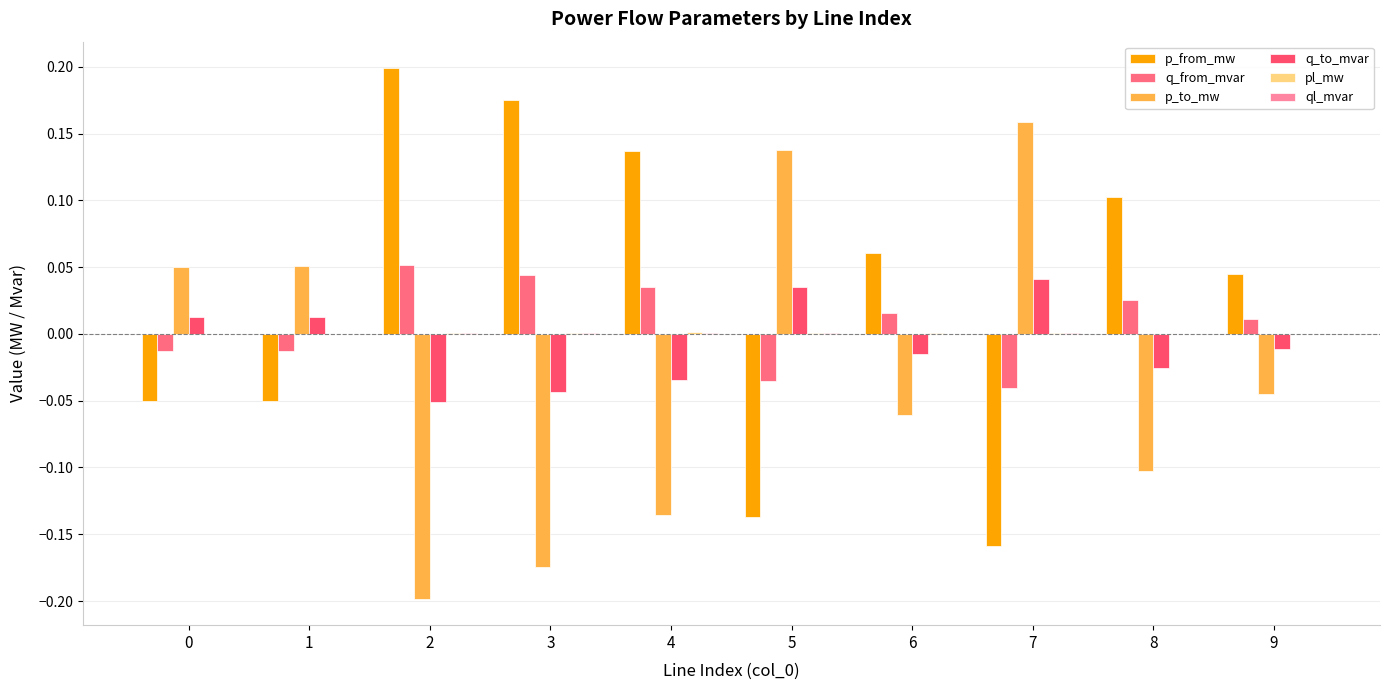

Are the bars horizontal?

No